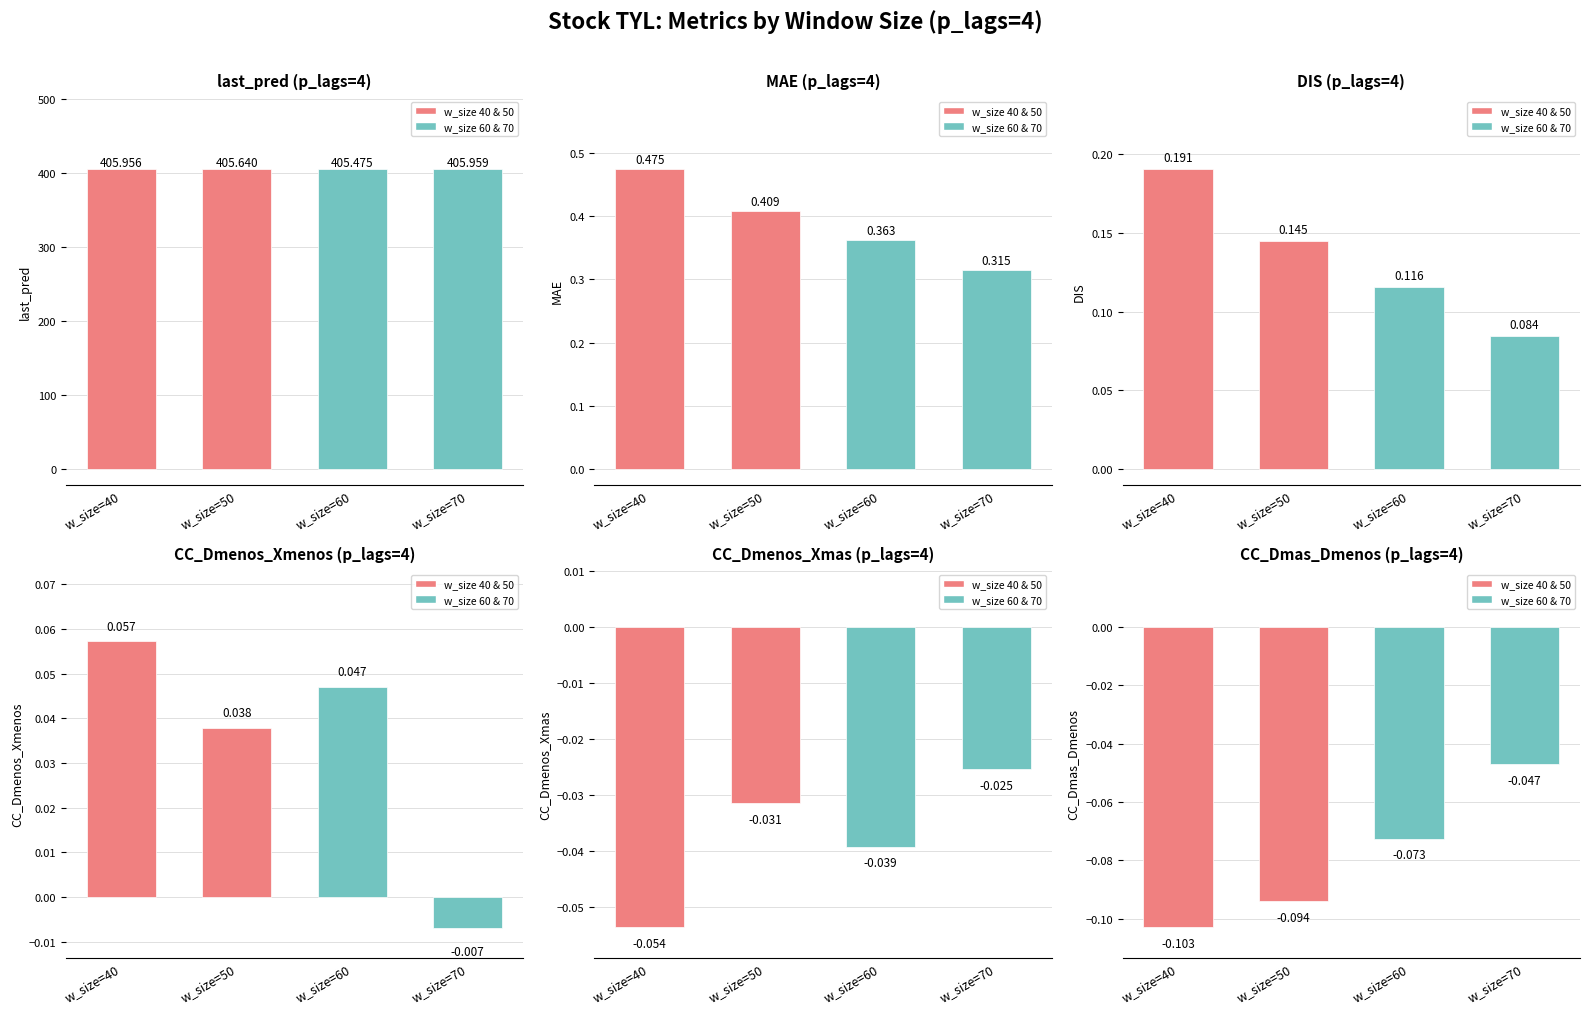

Reading left to right, extract all data points from this chart.

last_pred: w_size=40=406.0	w_size=50=405.6	w_size=60=405.5	w_size=70=406.0
MAE: w_size=40=0.5	w_size=50=0.4	w_size=60=0.4	w_size=70=0.3
DIS: w_size=40=0.2	w_size=50=0.1	w_size=60=0.1	w_size=70=0.1
CC_Dmenos_Xmenos: w_size=40=0.1	w_size=50=0.0	w_size=60=0.0	w_size=70=-0.0
CC_Dmenos_Xmas: w_size=40=-0.1	w_size=50=-0.0	w_size=60=-0.0	w_size=70=-0.0
CC_Dmas_Dmenos: w_size=40=-0.1	w_size=50=-0.1	w_size=60=-0.1	w_size=70=-0.0